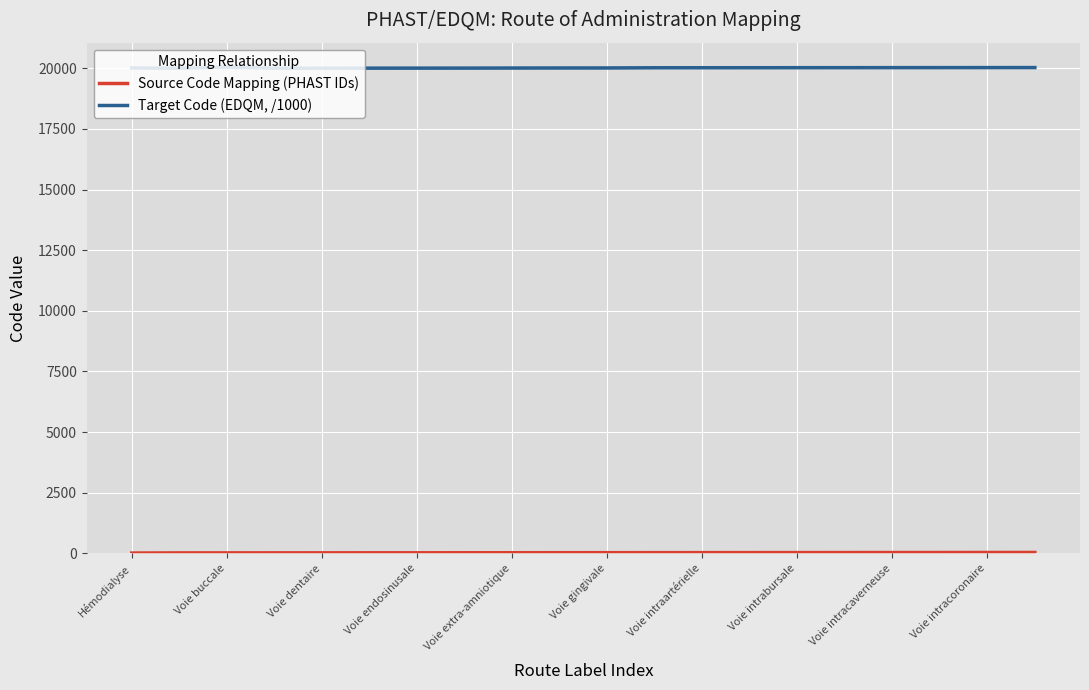

How many lines are shown in the chart?

2